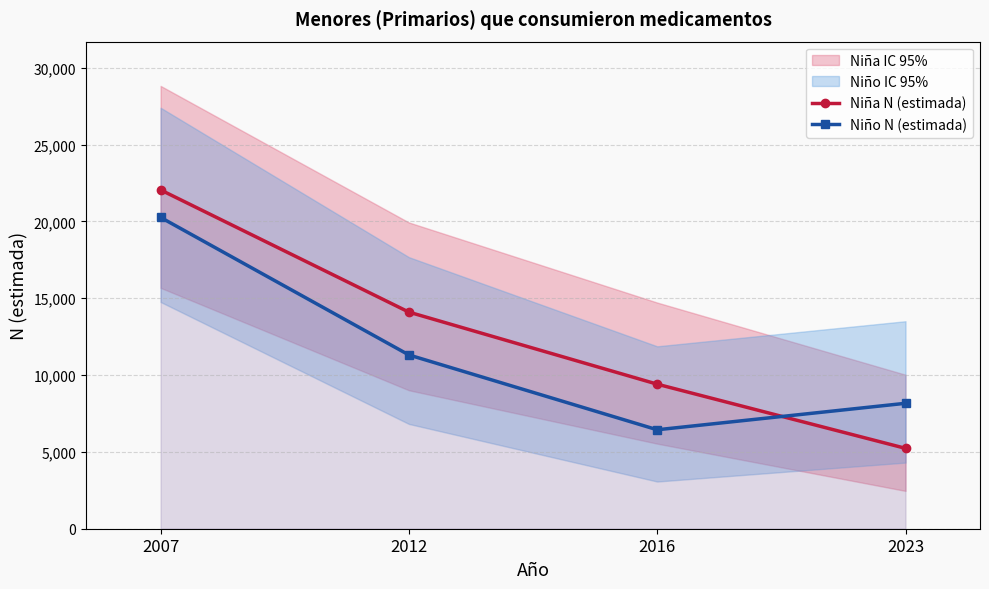

At which category is the sum across all series the highest?

2007